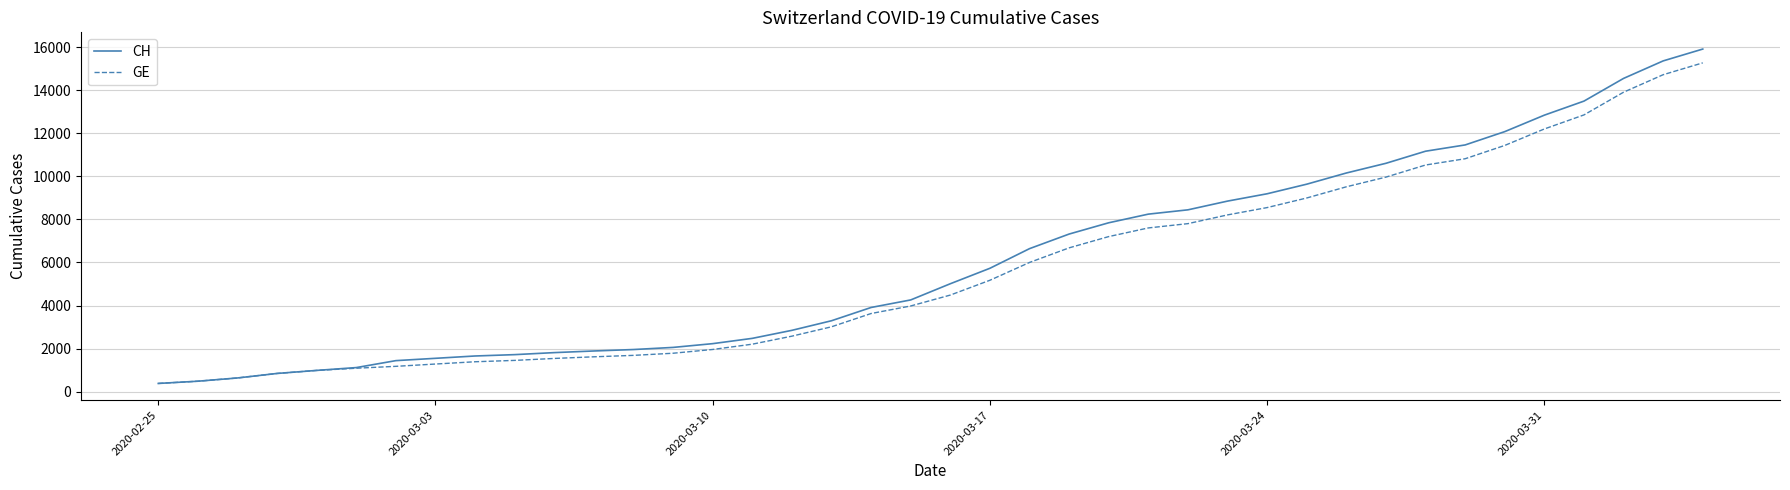

What is the greatest value displayed?

15926